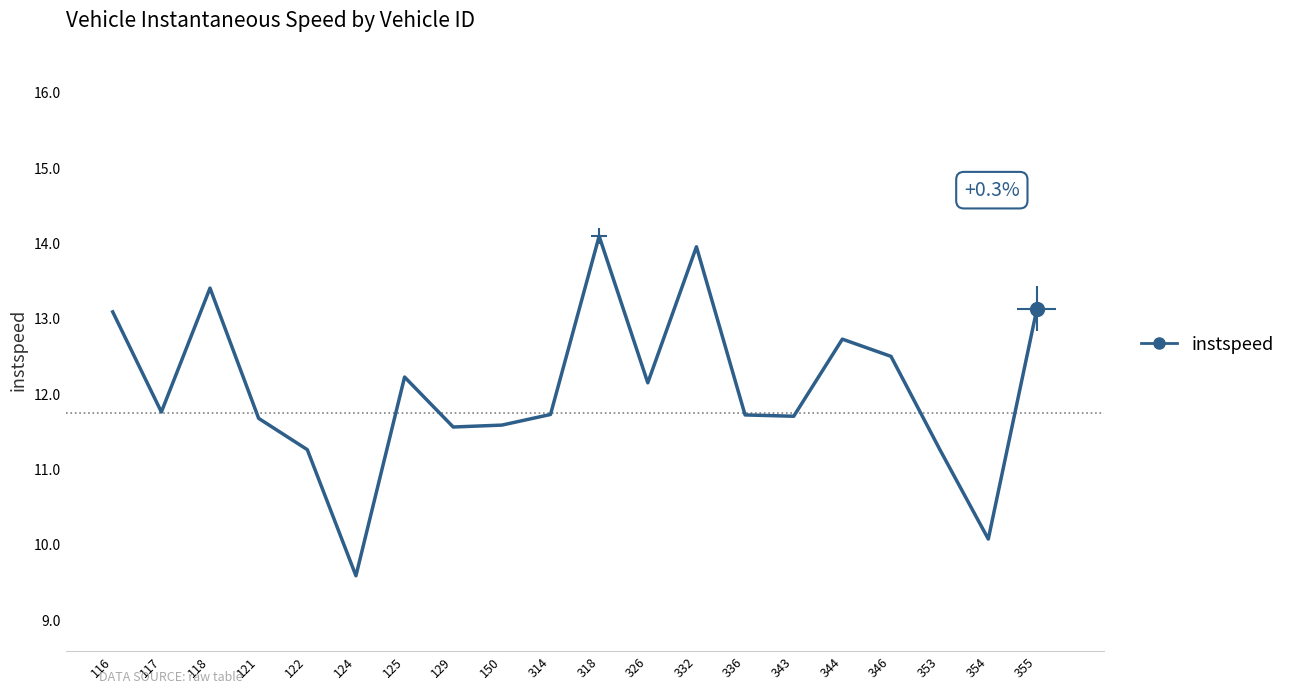

At which category is the sum across all series the highest?

318